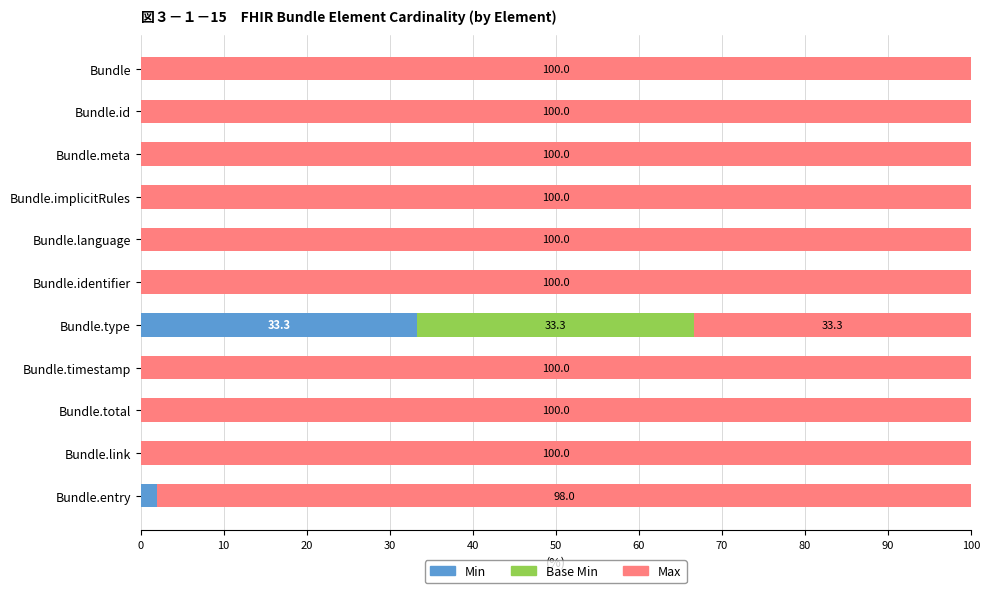

What is the sum of all Min values?

35.3